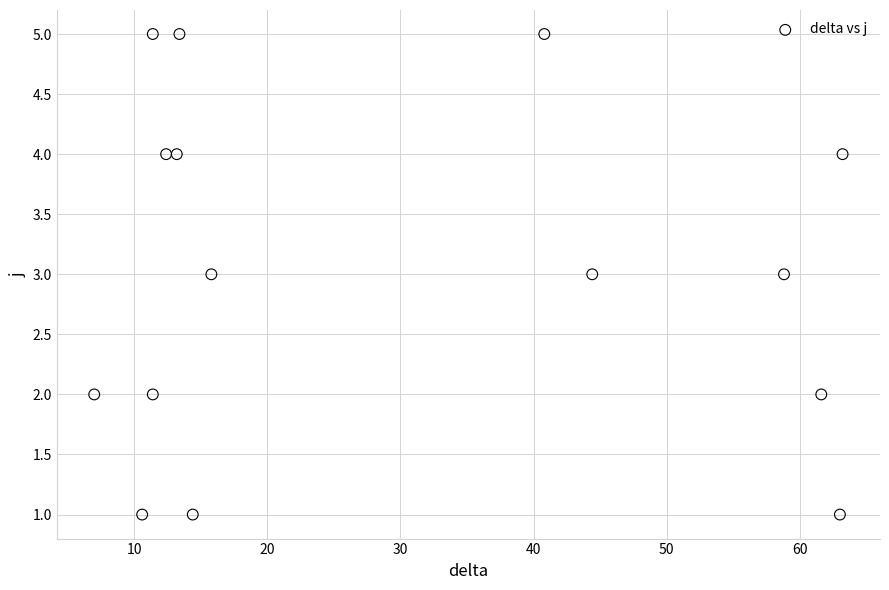

What is the range of Y values (max minus min)?

4